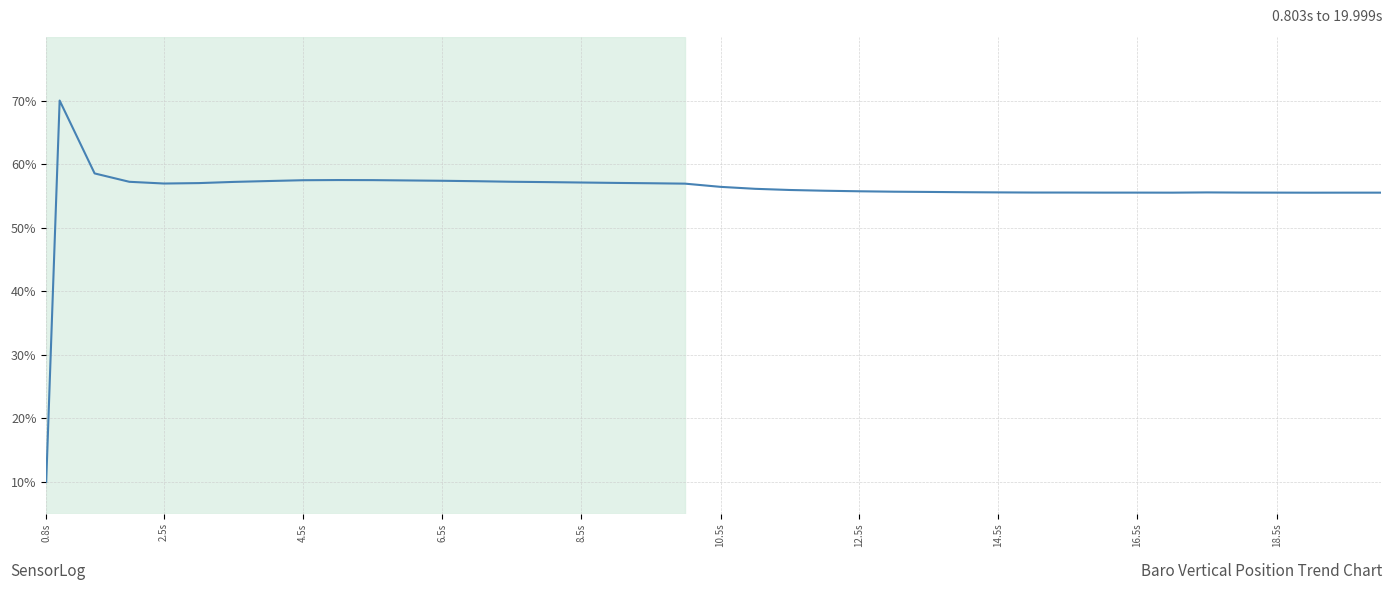

What is the minimum value shown in the chart?

10.0